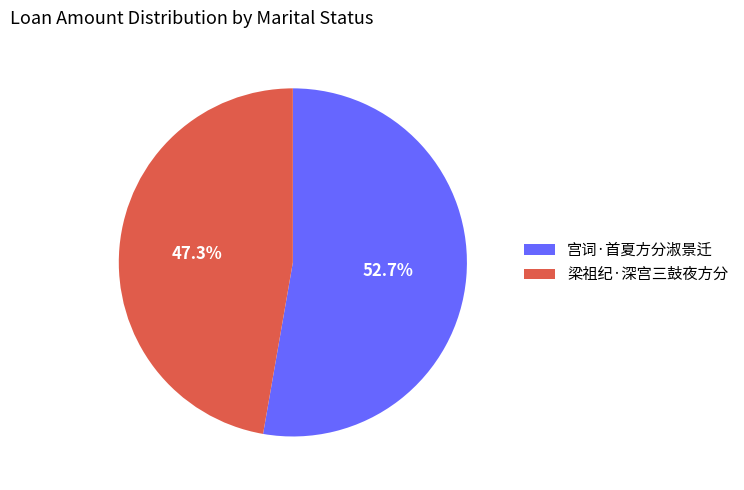

What is the total percentage of 宫词·首夏方分淑景迁 and 梁祖纪·深宫三鼓夜方分?

100.0%